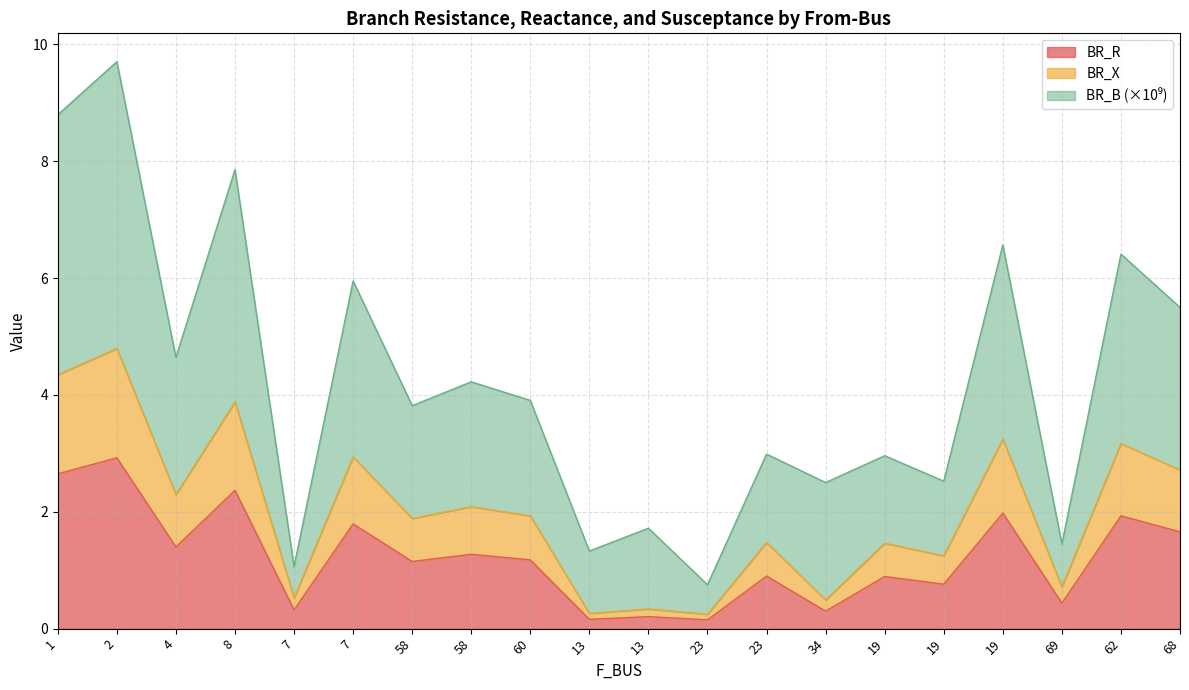

Rank the series by their maximum value, from lowest to highest.

BR_R, BR_X, BR_B